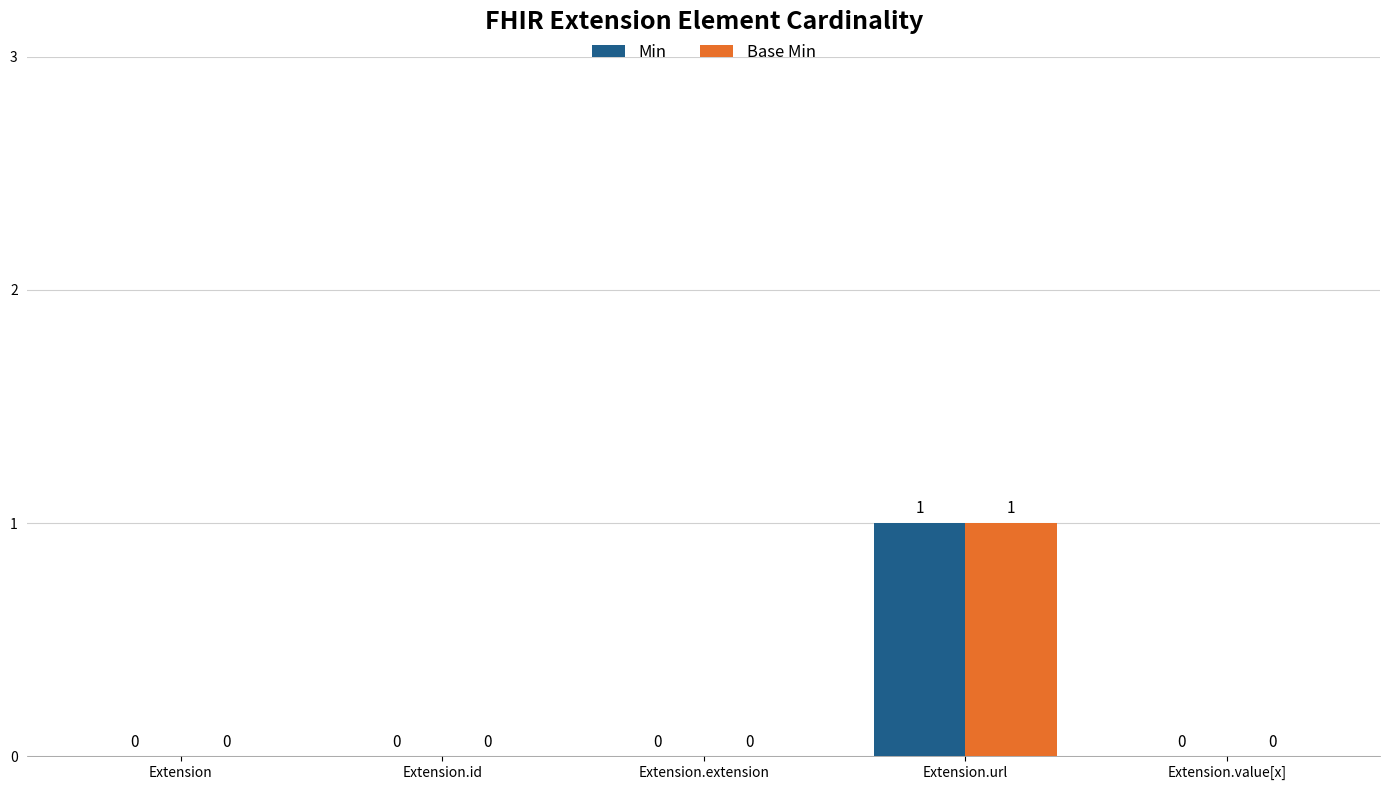

Is it true that Base Min equals 0 at Extension.value[x]?

True